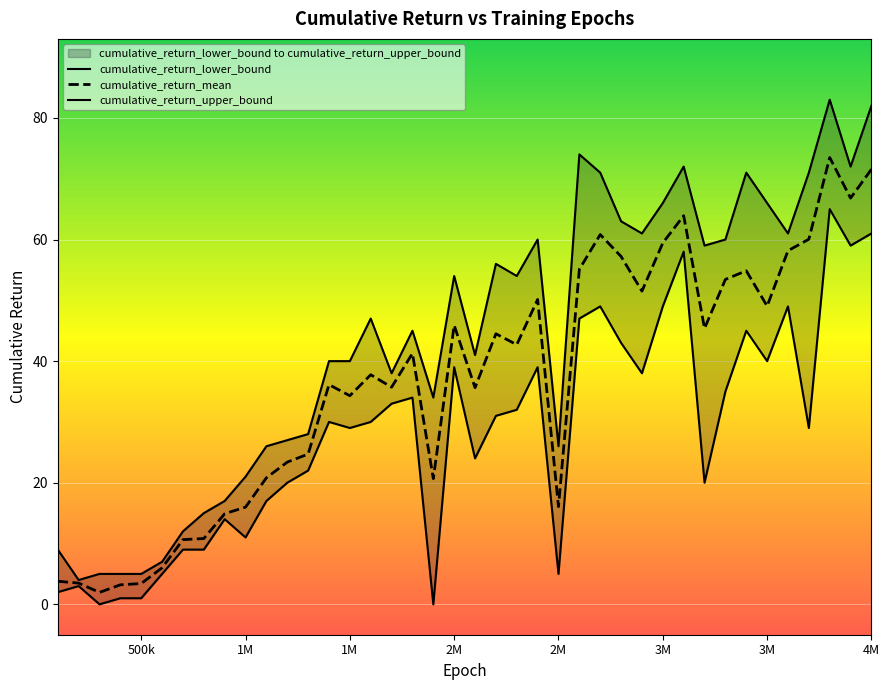

What is the highest value of the cumulative_return_lower_bound series?

65.0